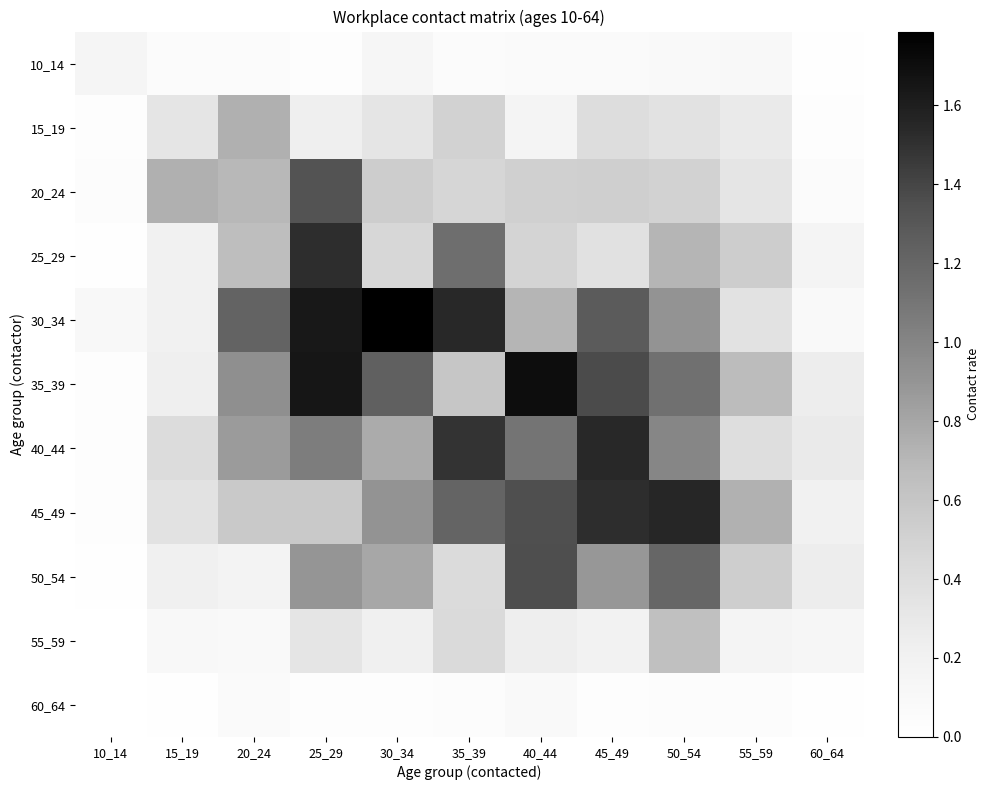

Which series has the largest total across all categories?

30_34